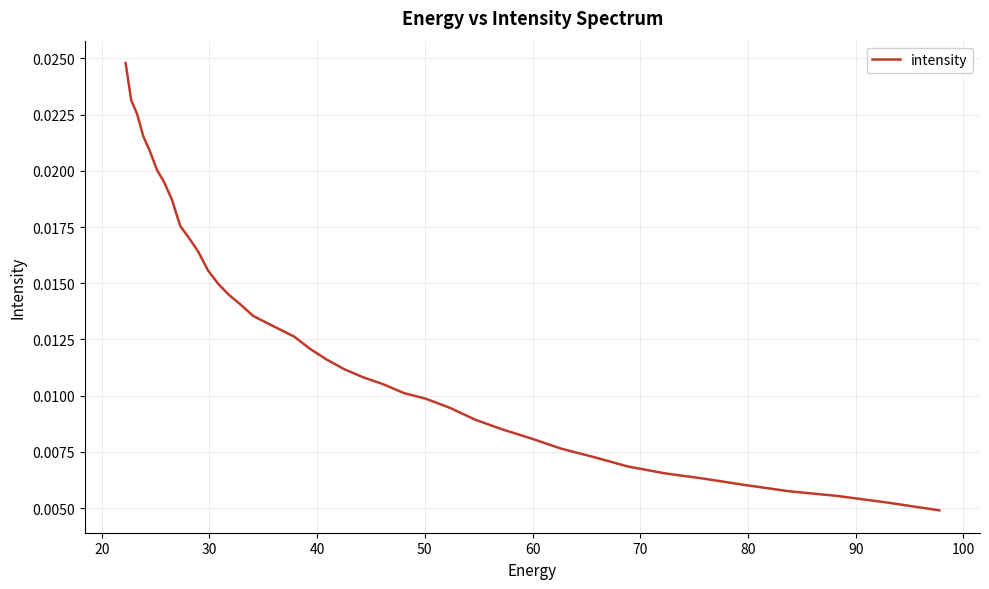

True or false: there are more than 1 points higher than both neighbors.

False